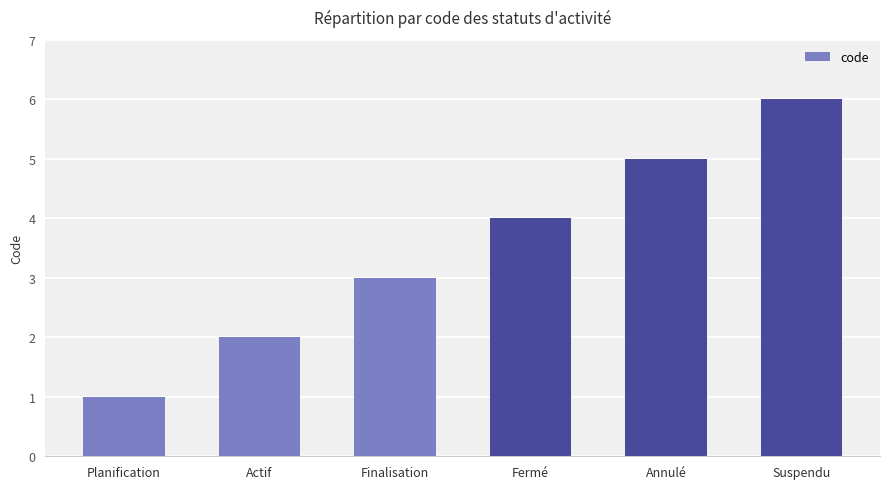

Reading left to right, transcribe all the data shown in this chart.

1	2	3	4	5	6